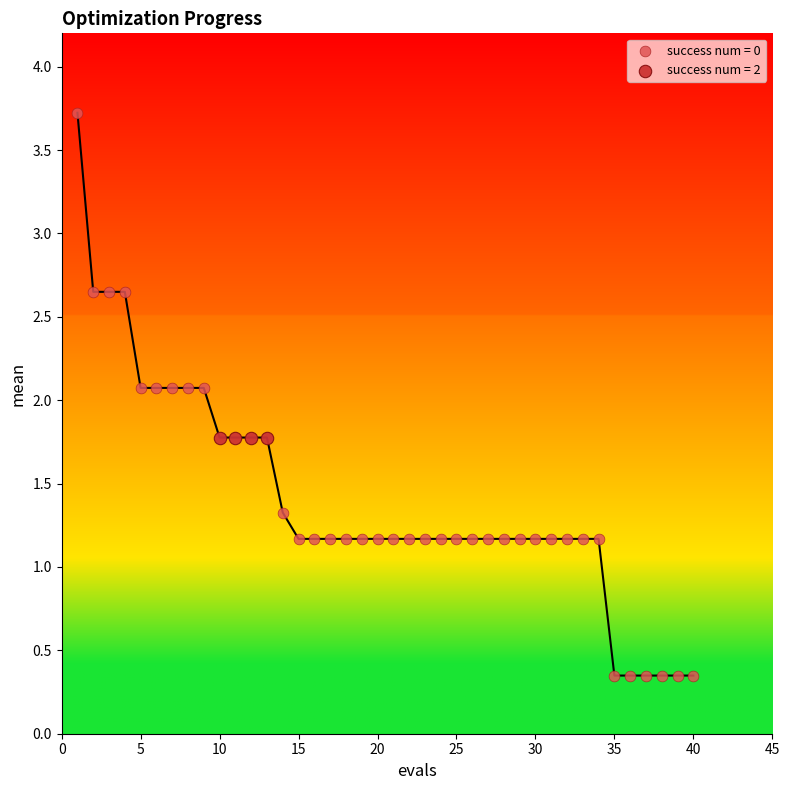

Which series contains the highest Y value?

success num = 0